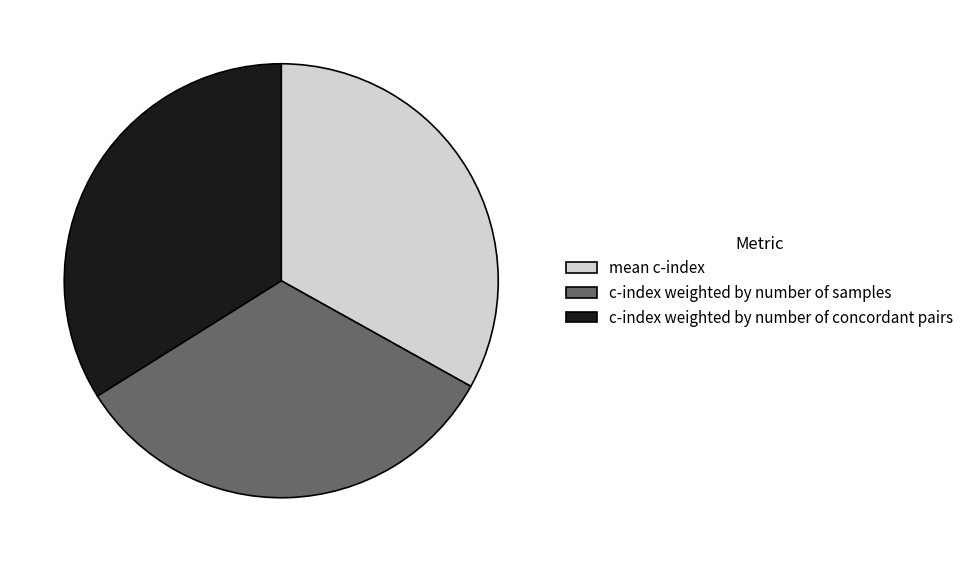

Count the number of slices in the pie.

3